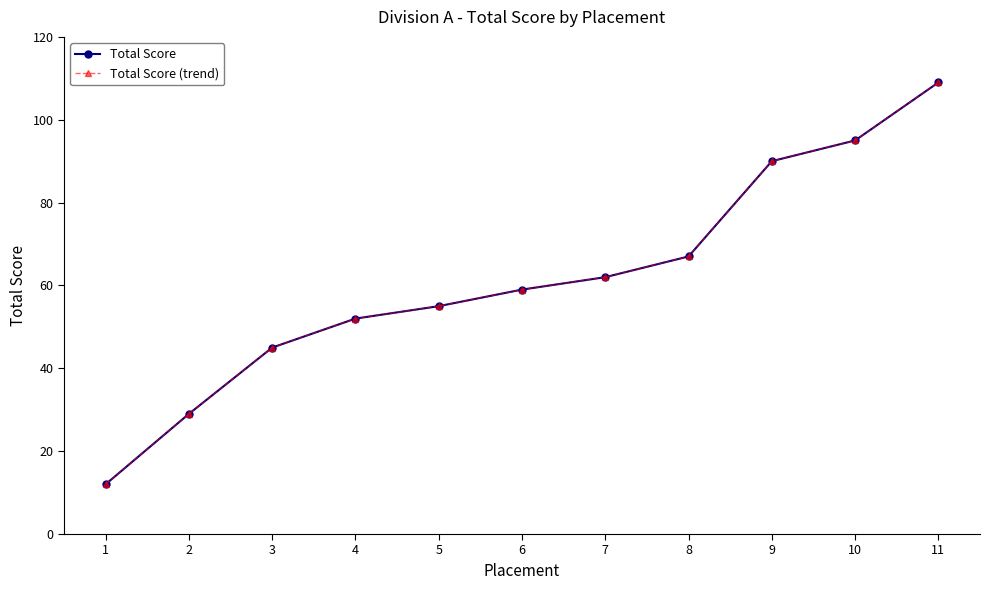

The Total Score series shows 109 at 11. True or false?

True